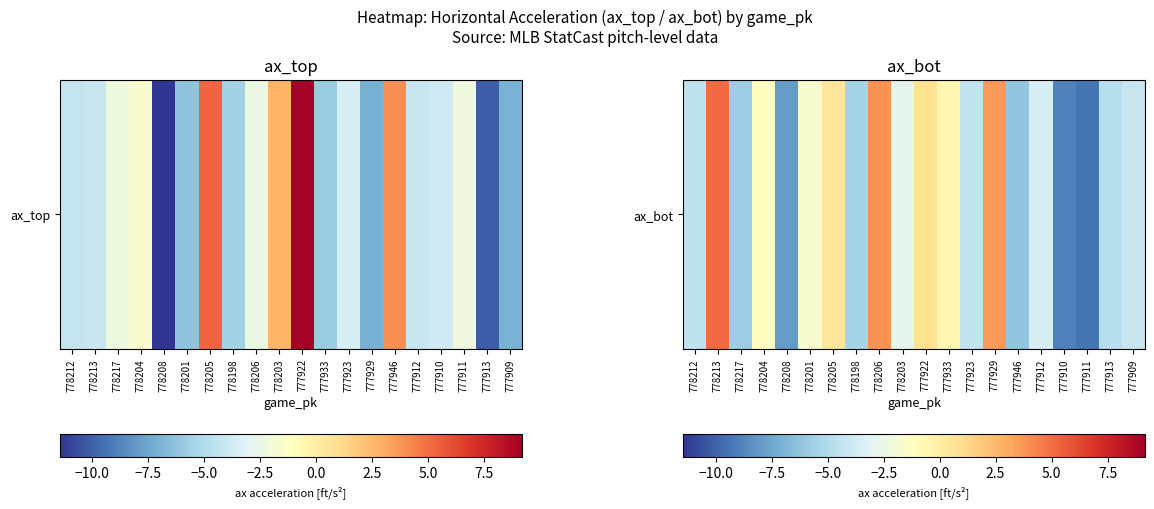

What is the minimum value shown in the chart?

-9.3